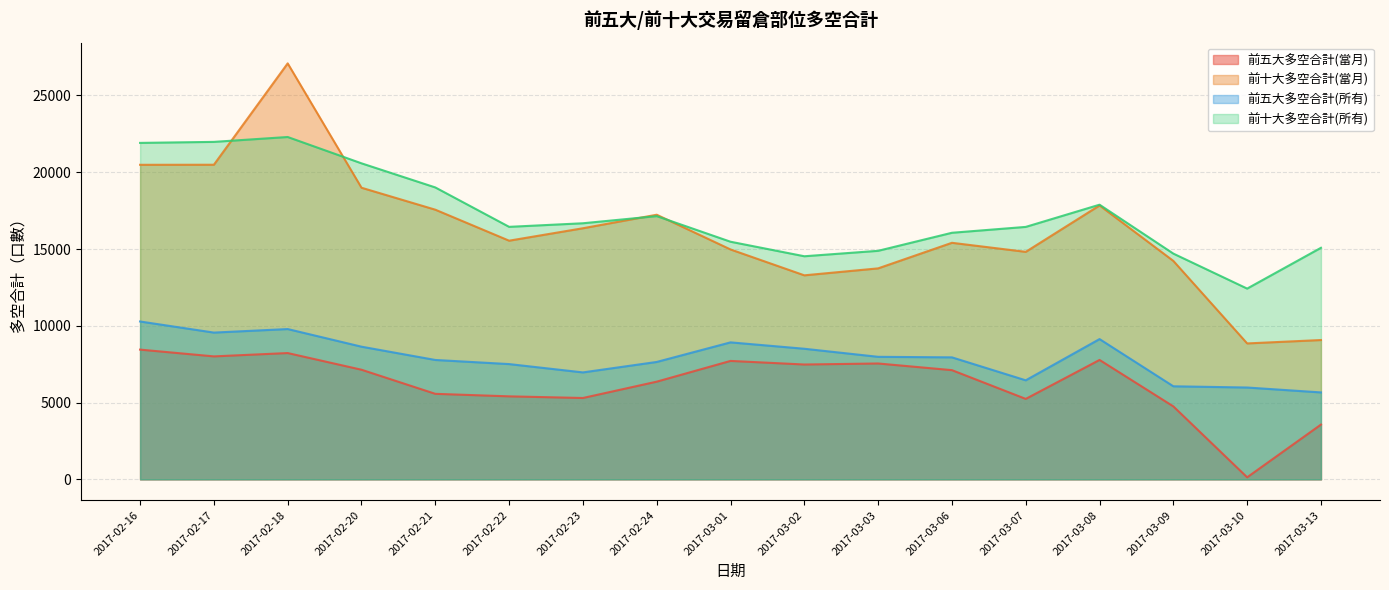

In 前十大多空合計(所有), how many points are lower than both neighbors (excluding endpoints)?

3